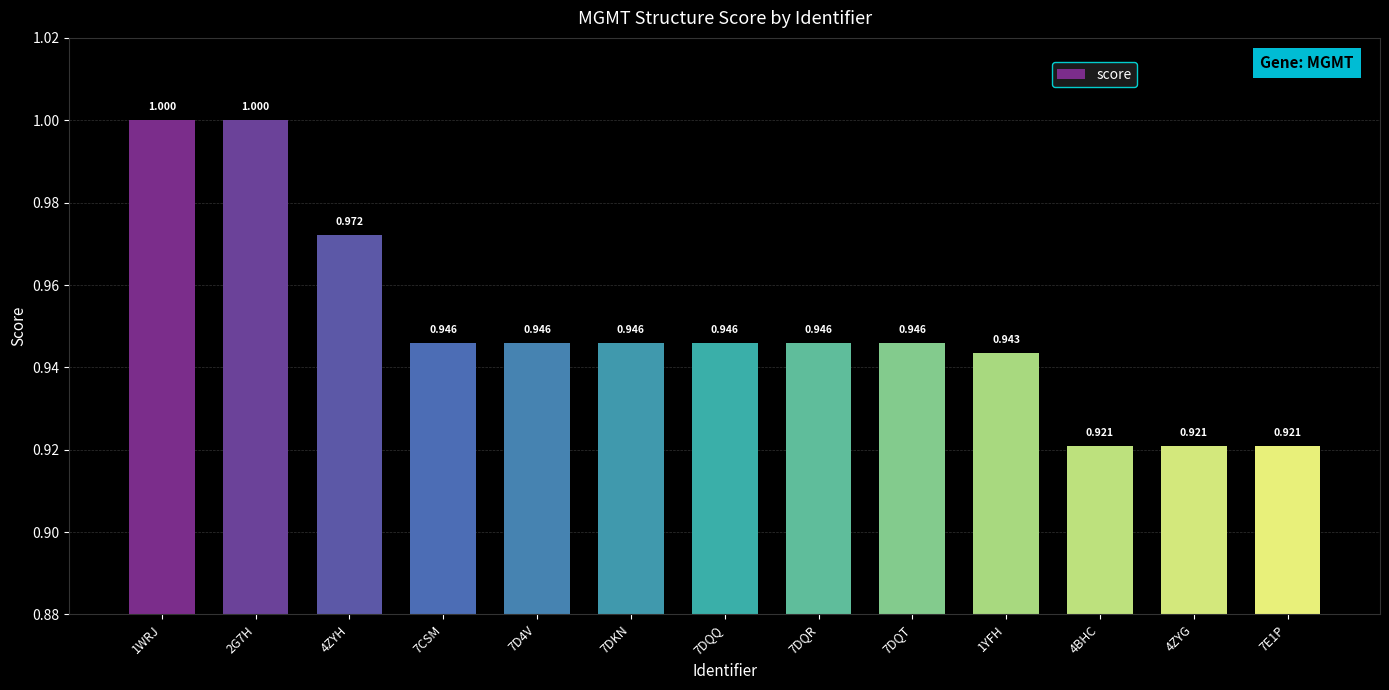

At which label is the value closest to 0?

4BHC